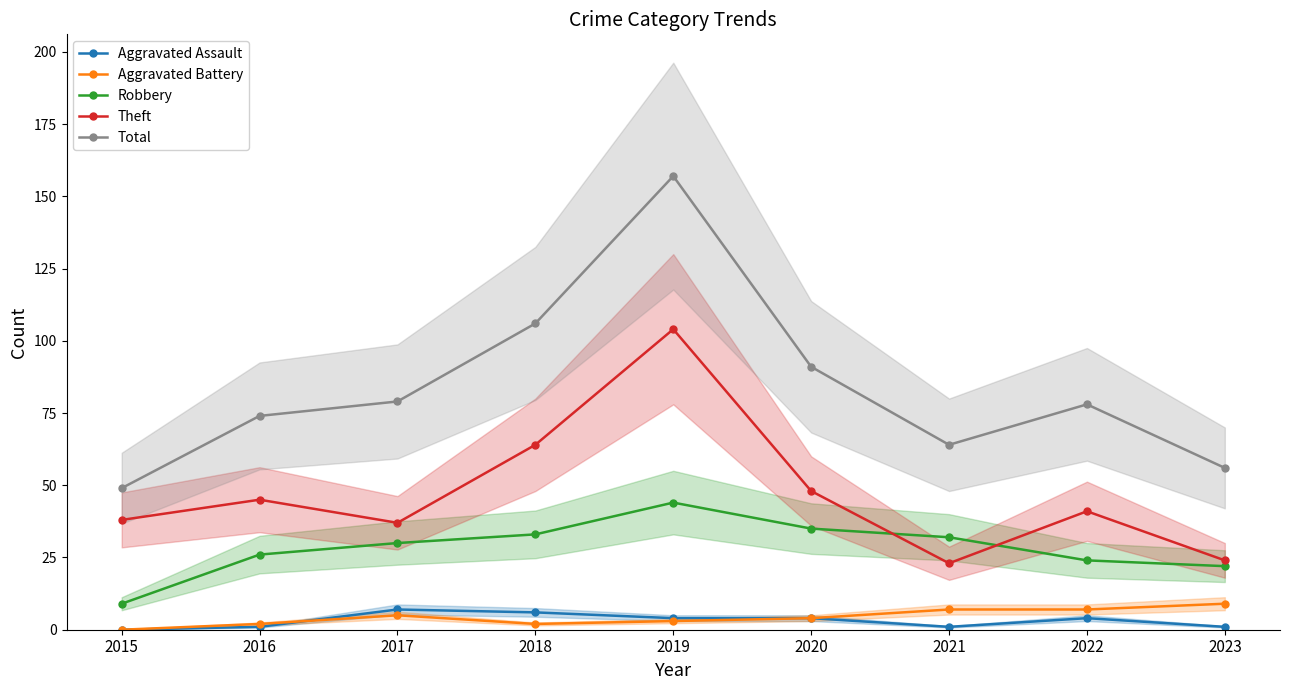

Which series has the widest spread of values?

Total